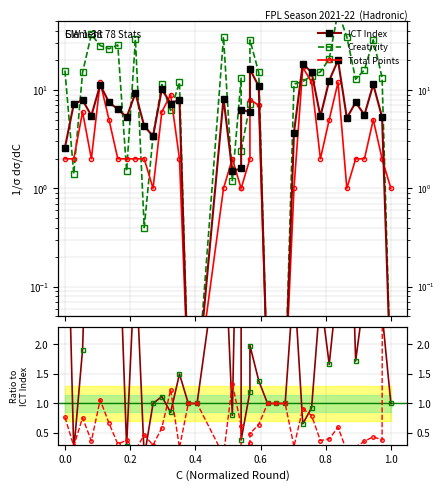

At how many categories does at least one series exceed 10?

25